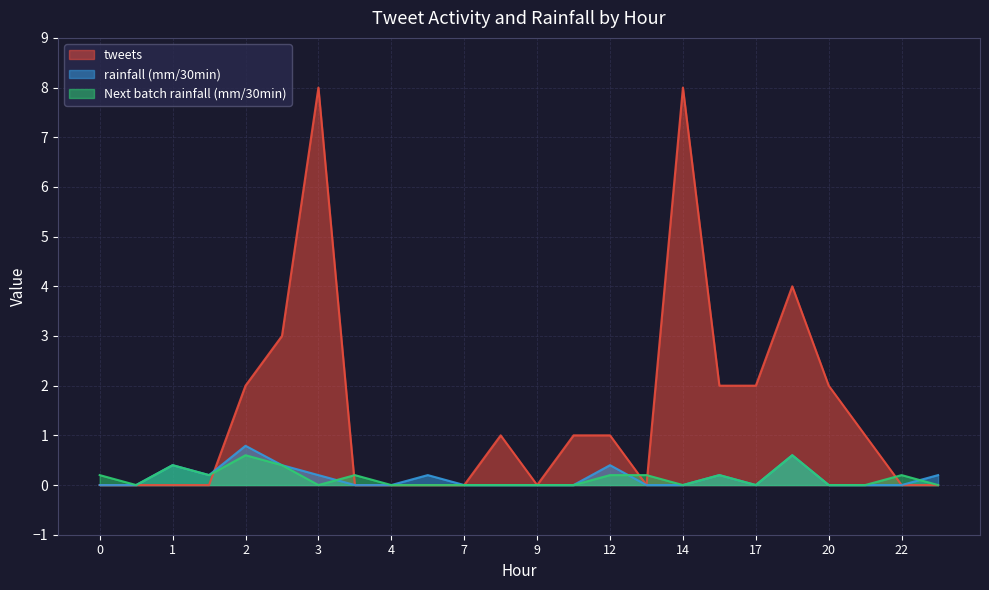

What is the spread (max minus min) of values at 11?

1.0